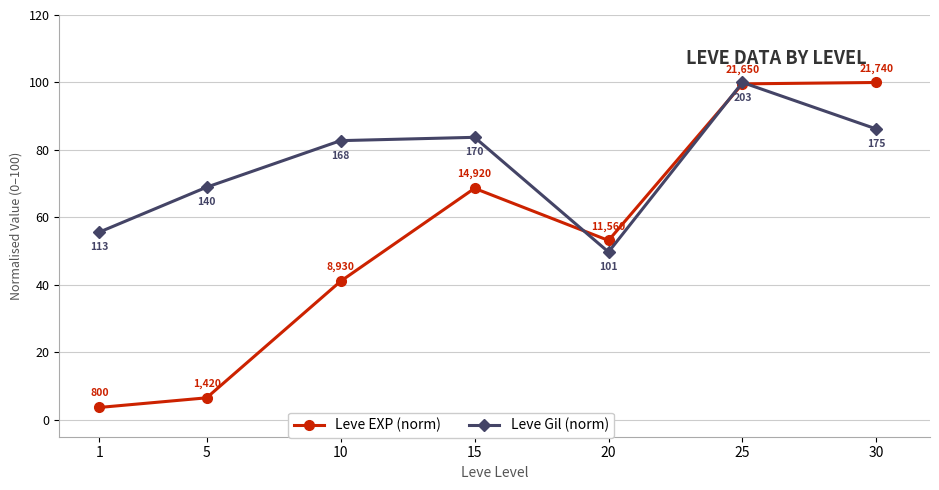

How many data points does each series have?

7